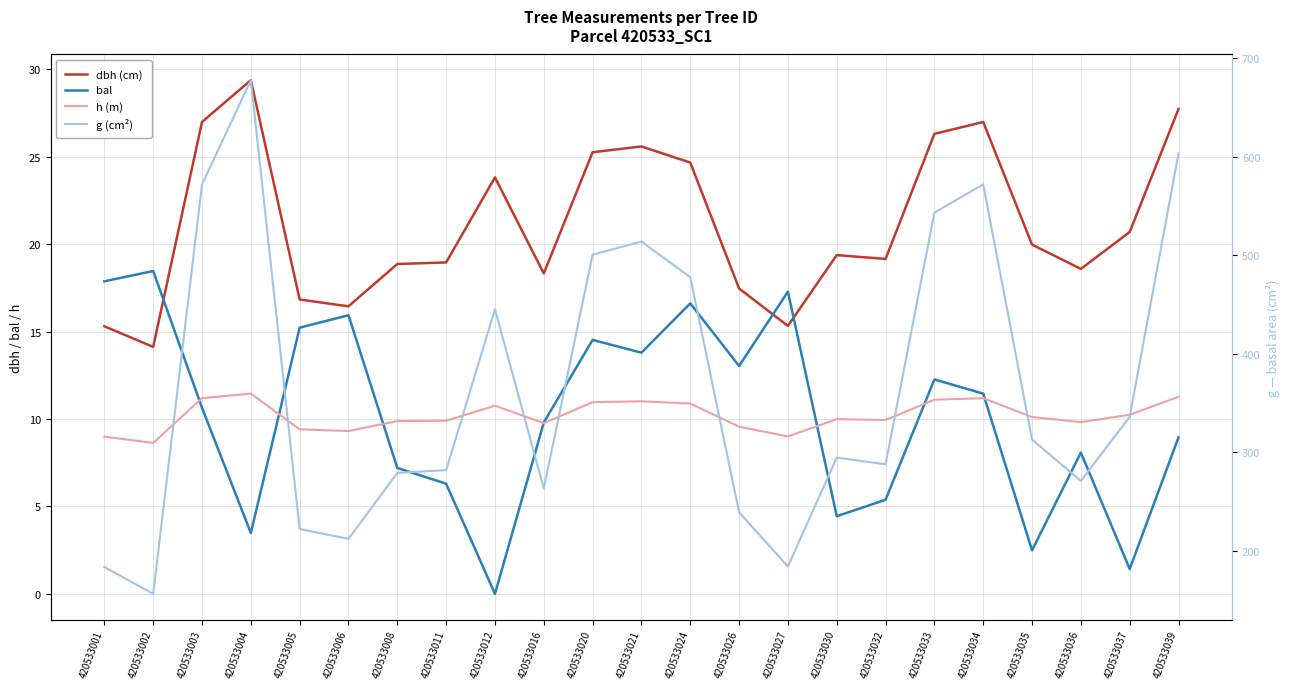

True or false: dbh (cm) and h (m) cross at least once.

False